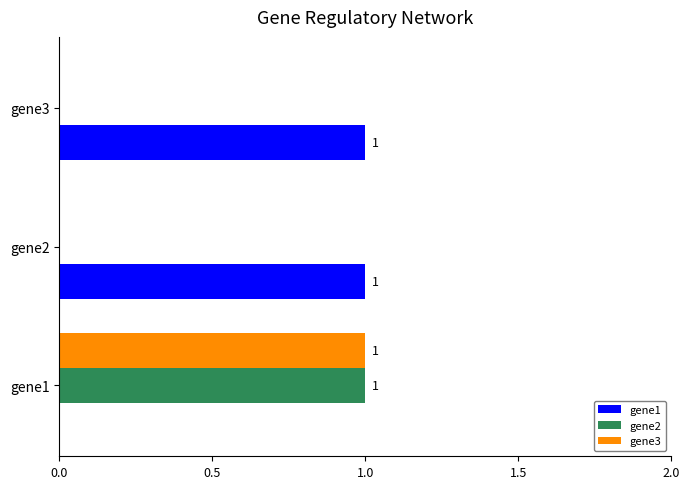

At which label does gene3 reach its peak?

gene1